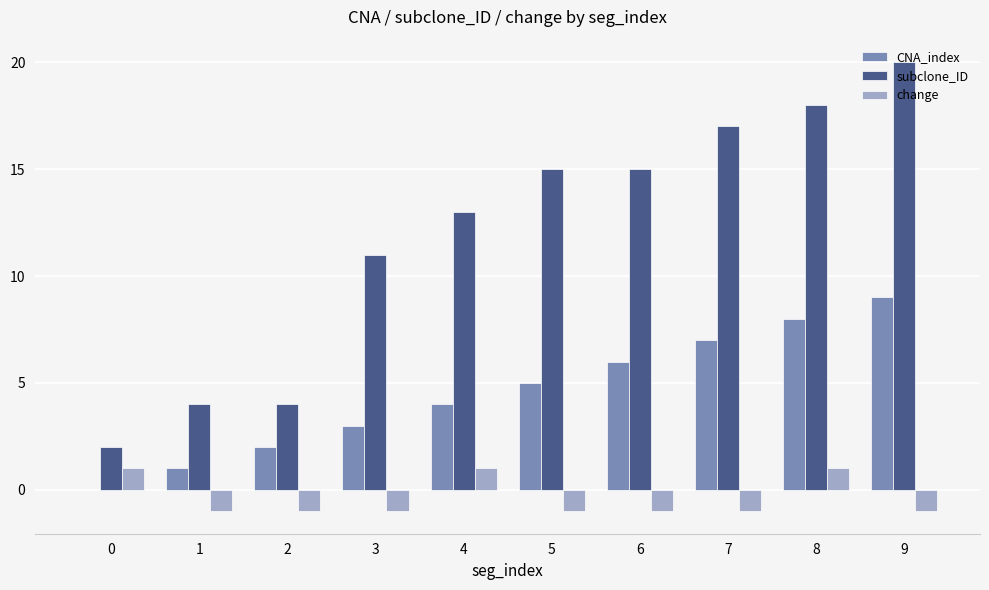

At which category is the sum across all series the highest?

9